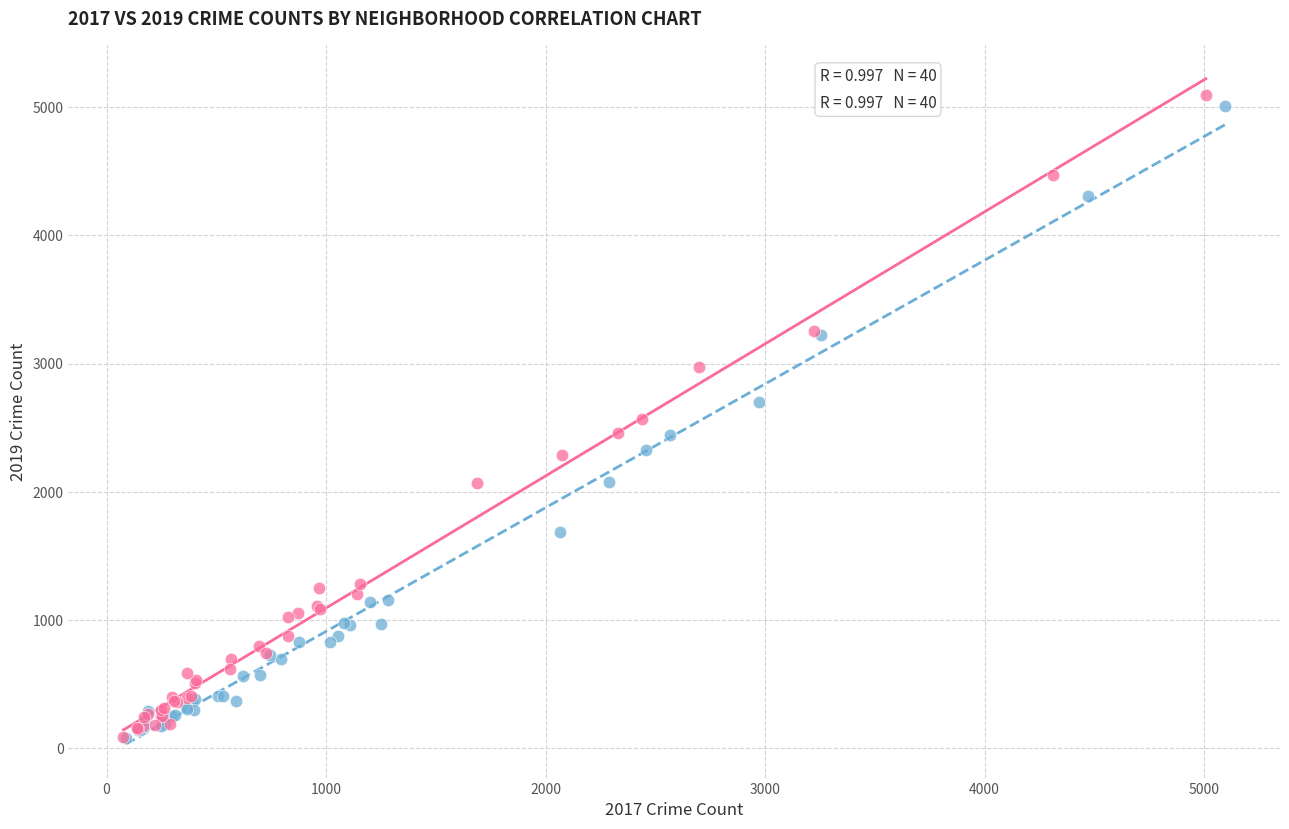

Which series has the largest Y range (max minus min)?

2019